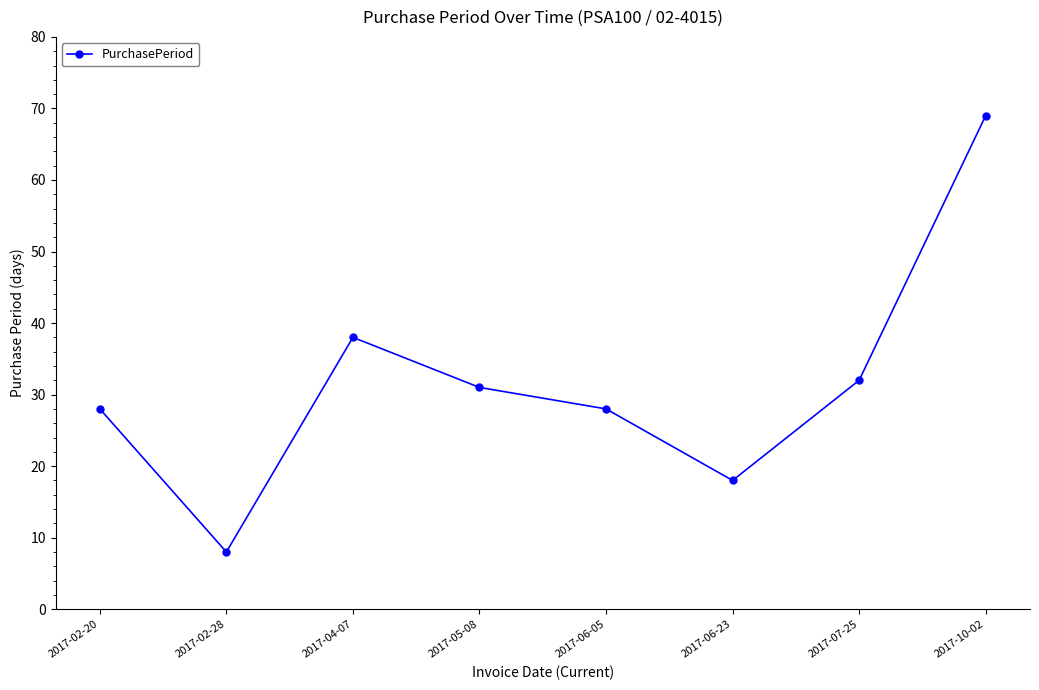

What is the value of the 8th point from the left?

69